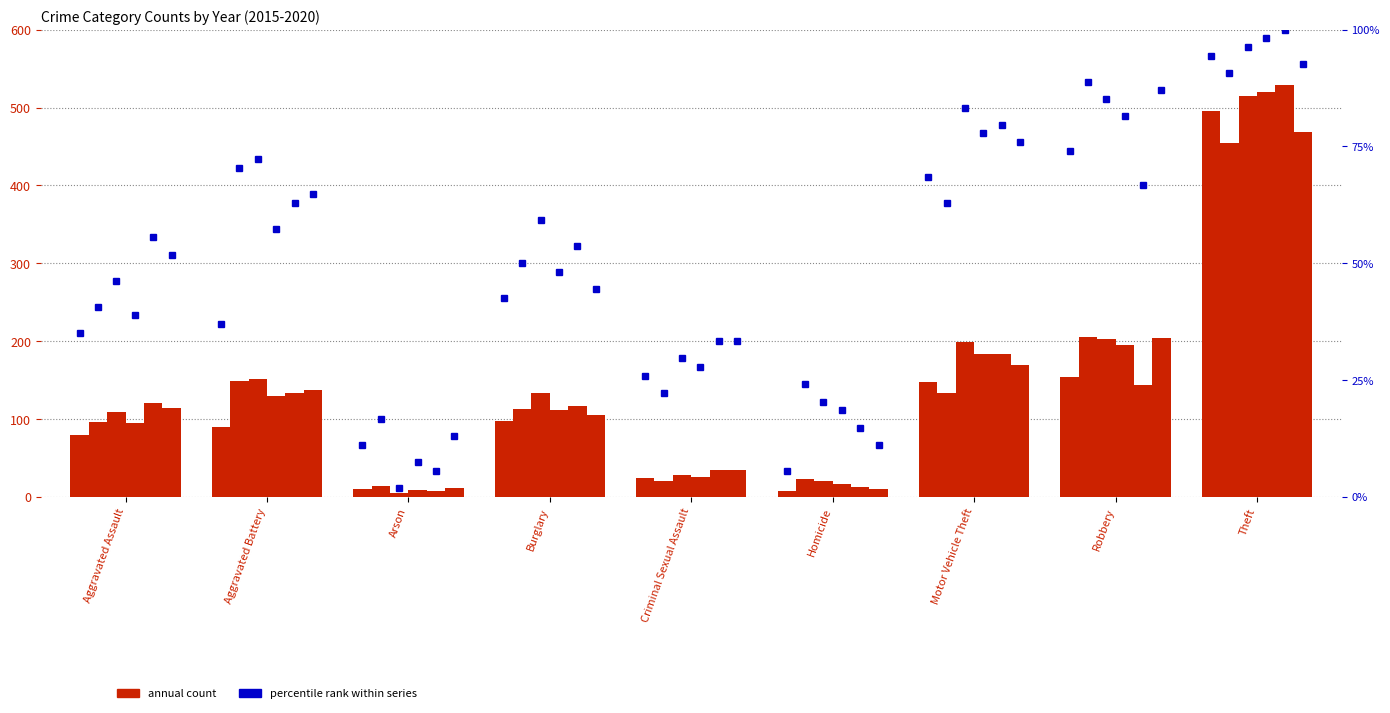

Which has a higher value, Aggravated Assault or Burglary?

Burglary